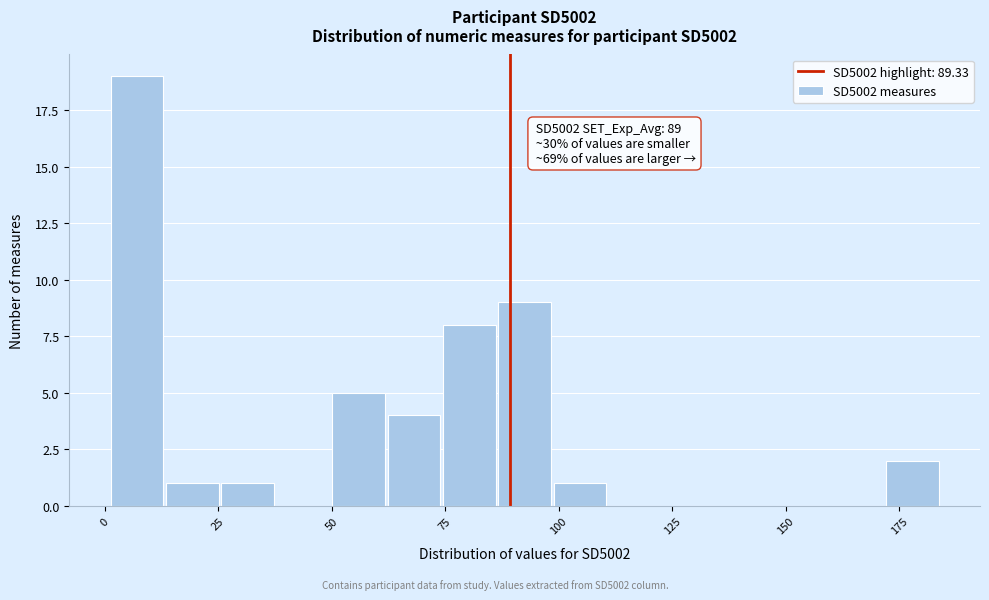

Around what value on the x-axis is the tallest bar? Give the approximate position of its centre, as read against the axis.

5